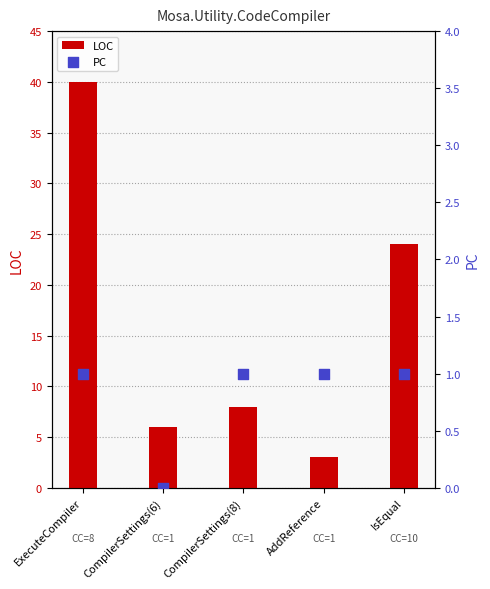

What are all the series names shown in the legend?

LOC, PC